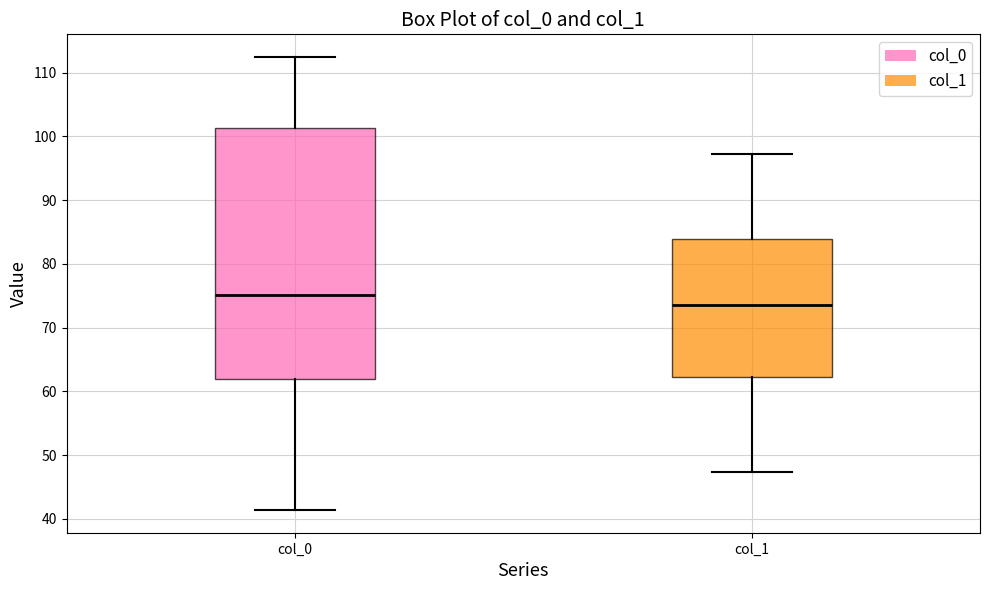

Where does the lower whisker of the box for col_0 end on the y-axis? The values are not printed on the chart, so give them approximately, as read against the axis.

41